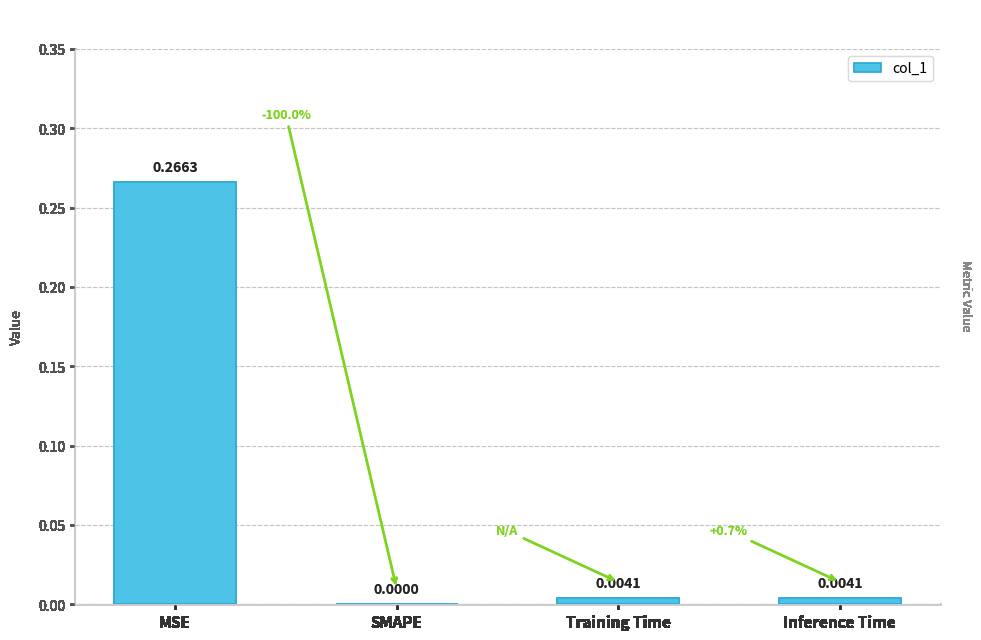

What is the change in value from MSE to SMAPE?

-0.3